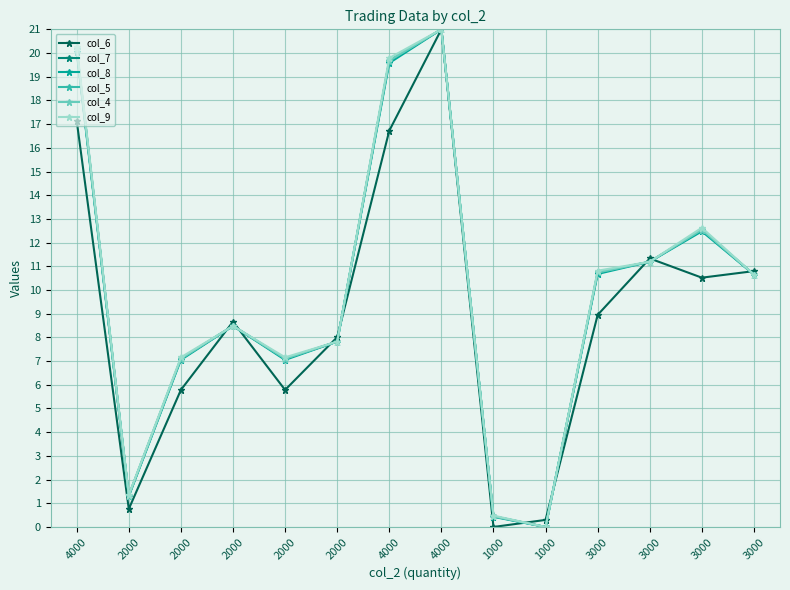

Is this an area chart (filled region under the line)?

No